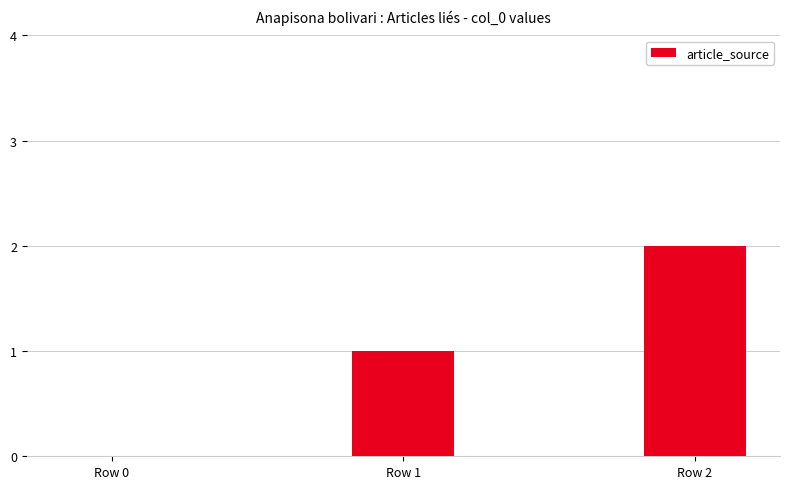

Are the bars grouped side by side (vs. stacked)?

No